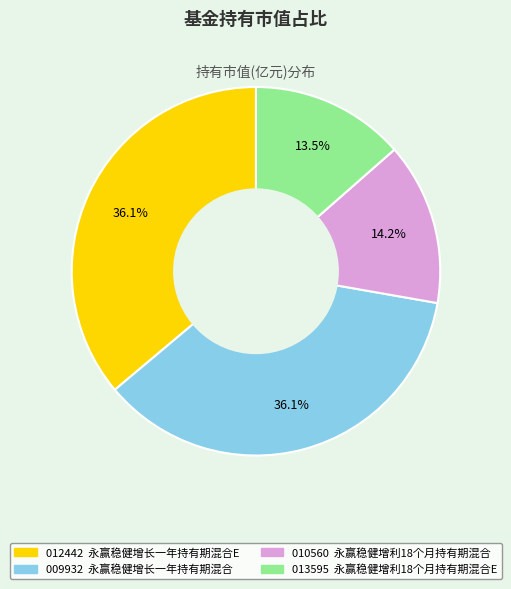

Does any single category account for the majority?

No